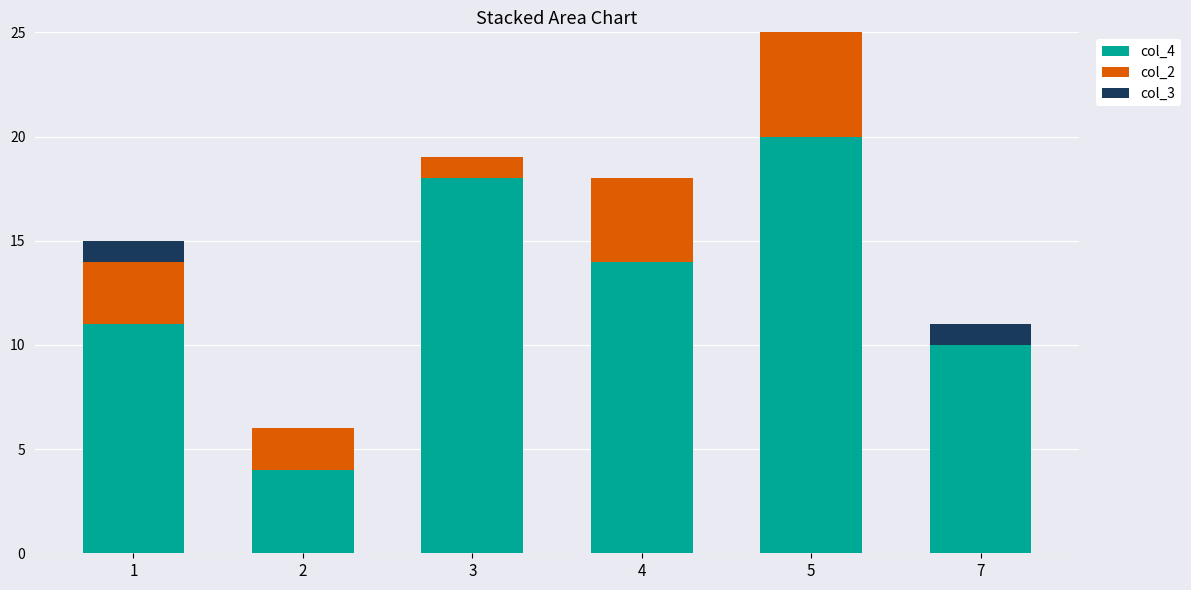

What is the total value across all series at 7?

11